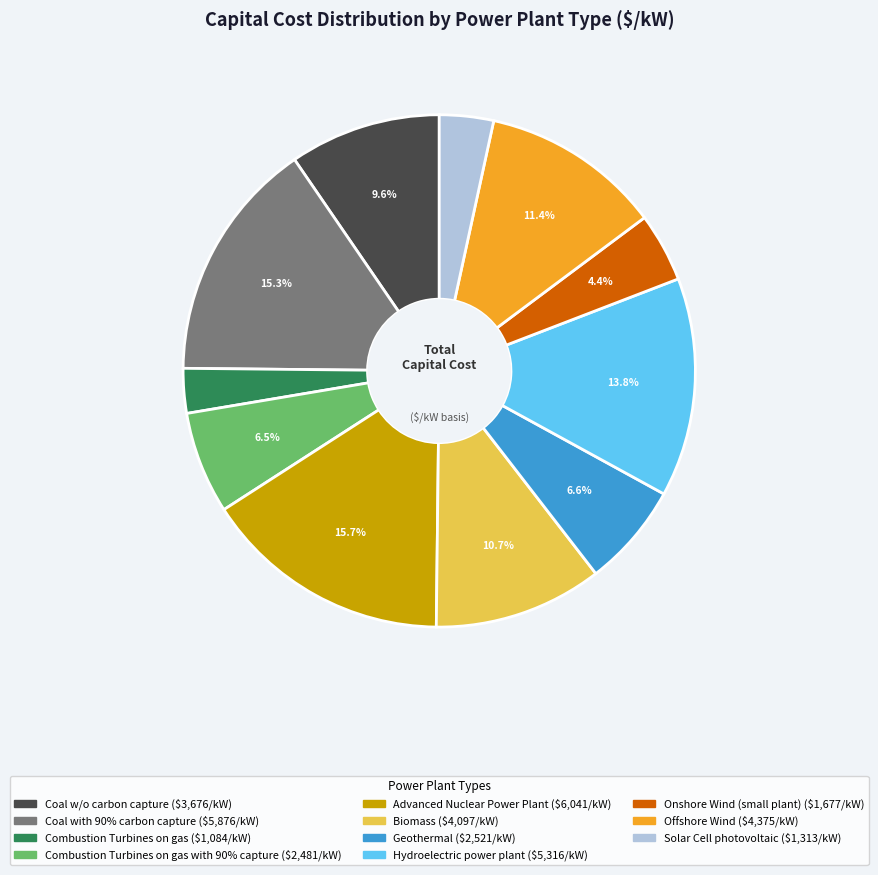

Does any single category account for the majority?

No